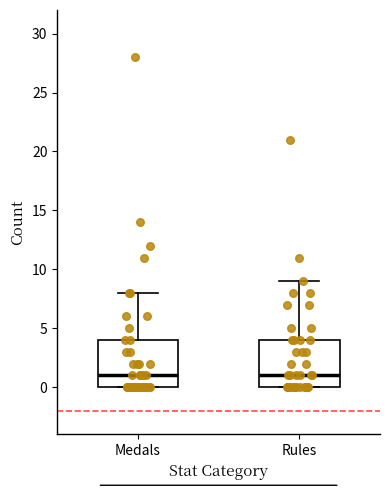

Where is the upper edge of the box for Medals on the y-axis? The values are not printed on the chart, so give them approximately, as read against the axis.

4